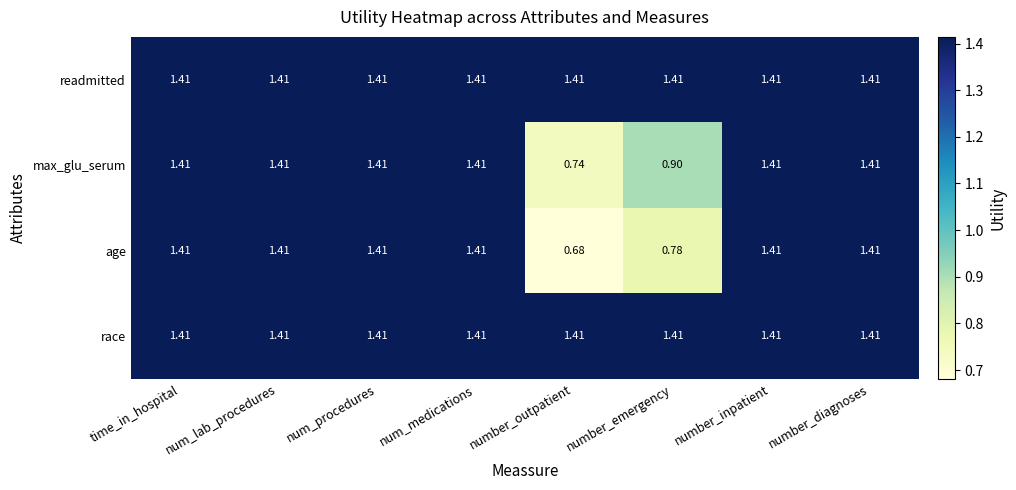

At which label does max_glu_serum first exceed 1?

time_in_hospital